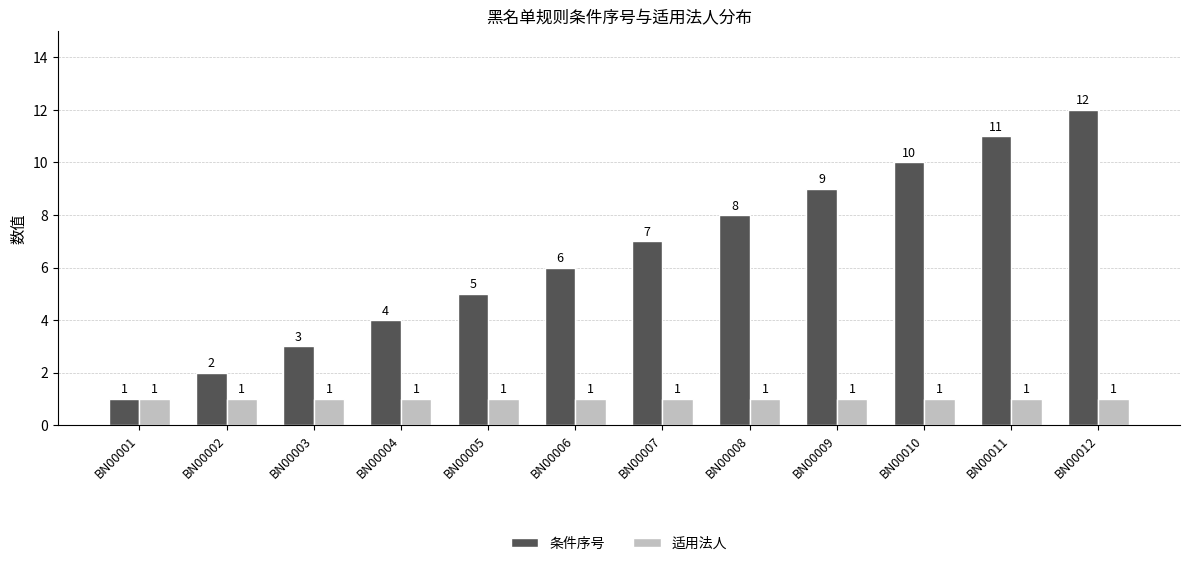

What is the maximum value shown in the chart?

12